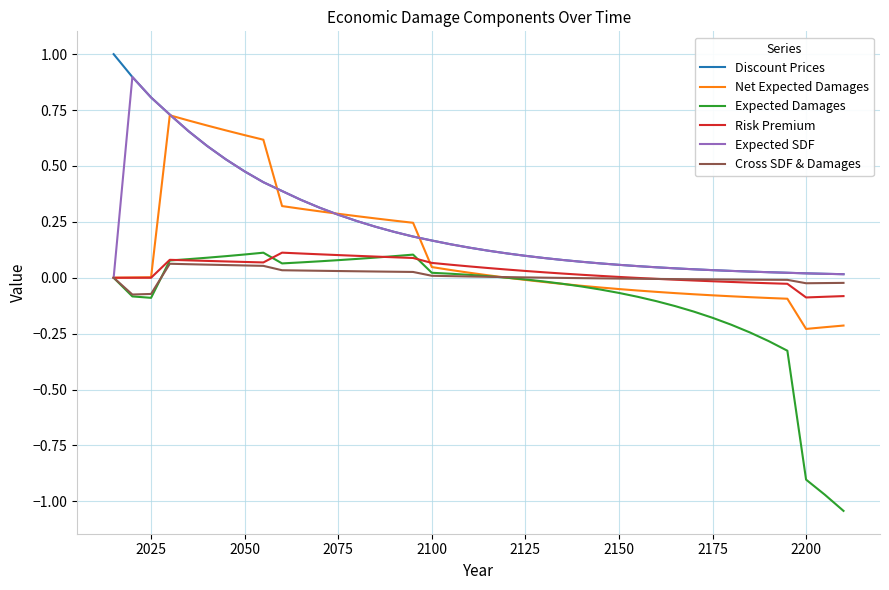

True or false: Discount Prices and Risk Premium intersect in this chart.

False